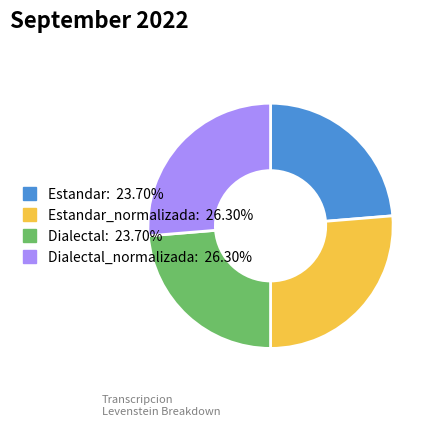

Is there a majority slice in this chart?

No